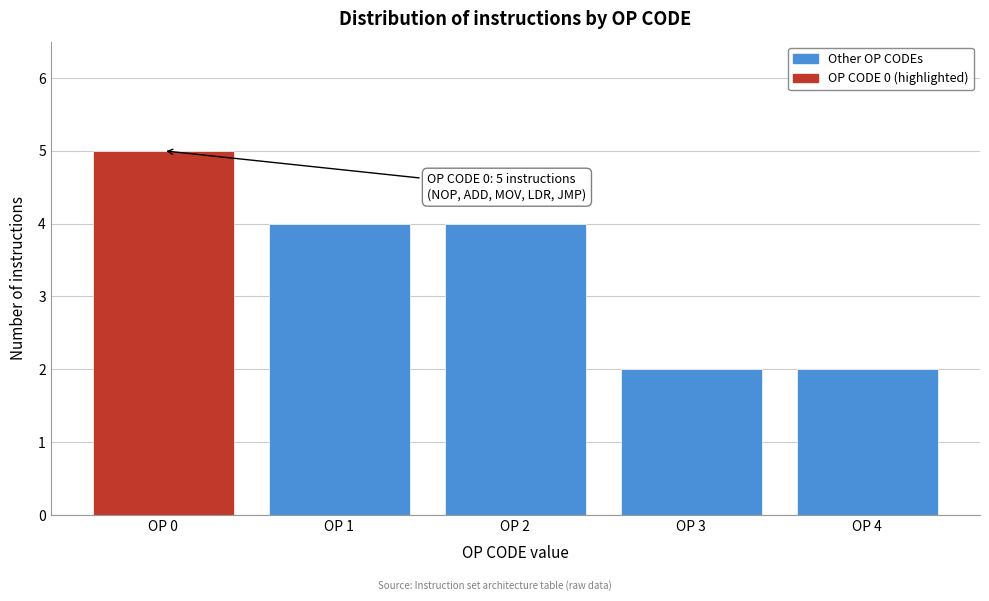

Reading left to right, transcribe all the data shown in this chart.

5	4	4	2	2